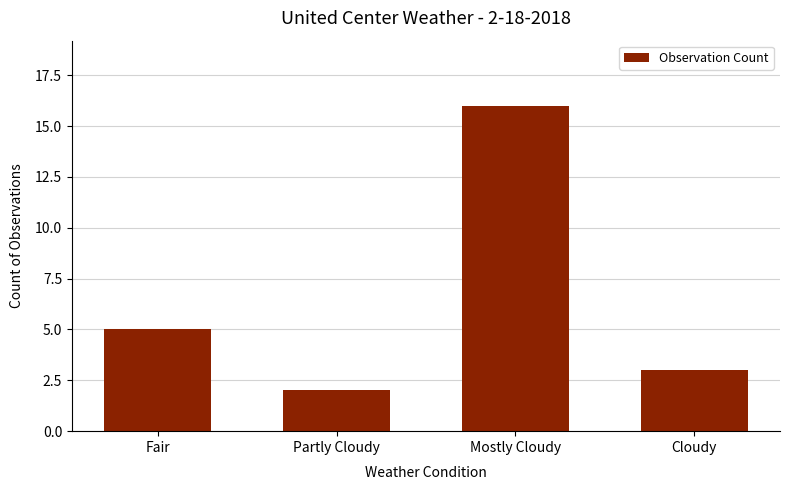

Reading left to right, list all the values displayed in this chart.

5	2	16	3